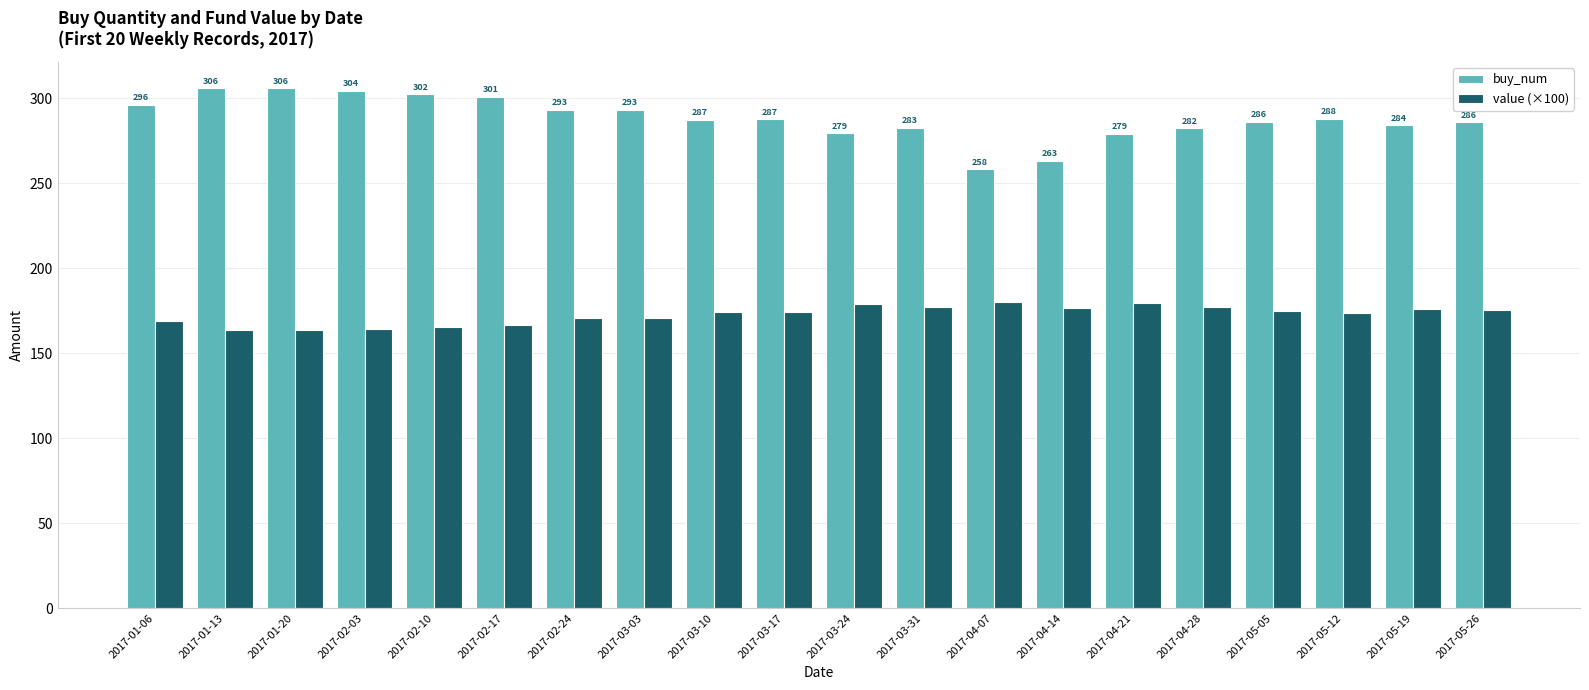

What is the spread (max minus min) of values at 2017-05-26?

110.6